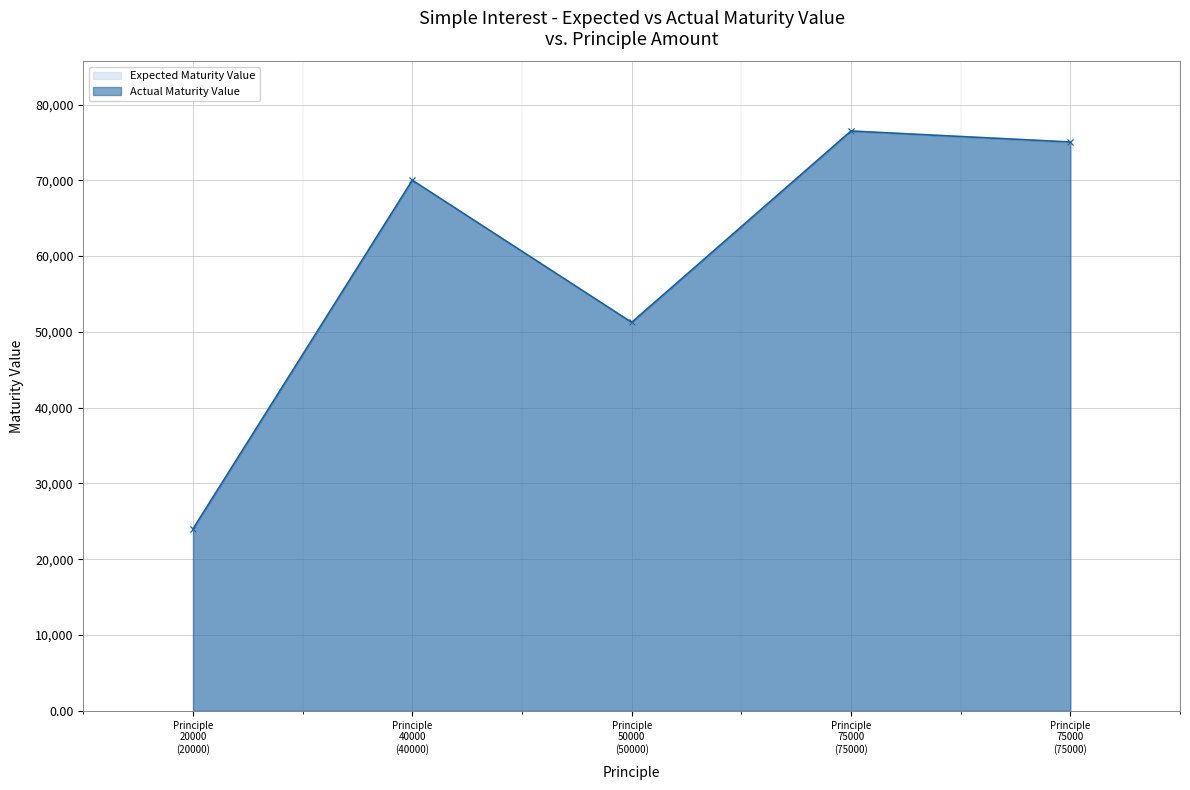

The Actual Maturity Value series shows 76500.0 at Principle 75000 (75000). True or false?

True